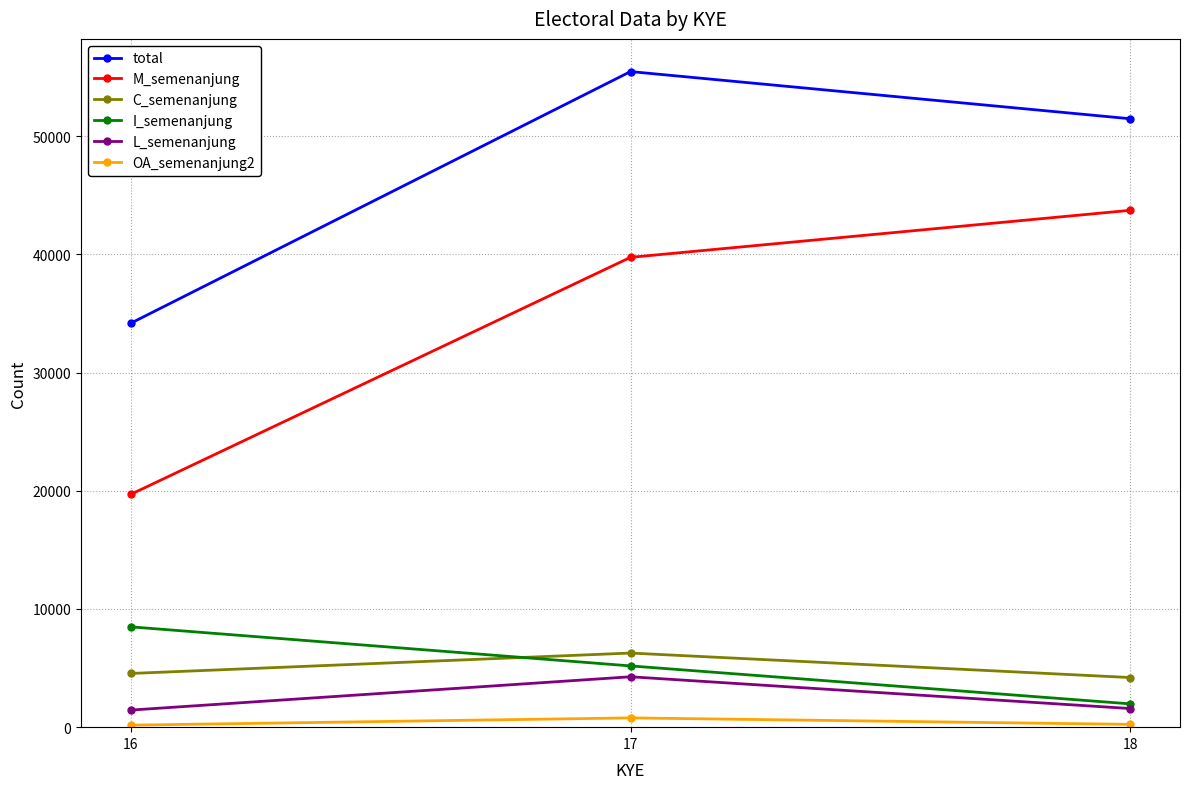

What is the sum of all total values?

141112